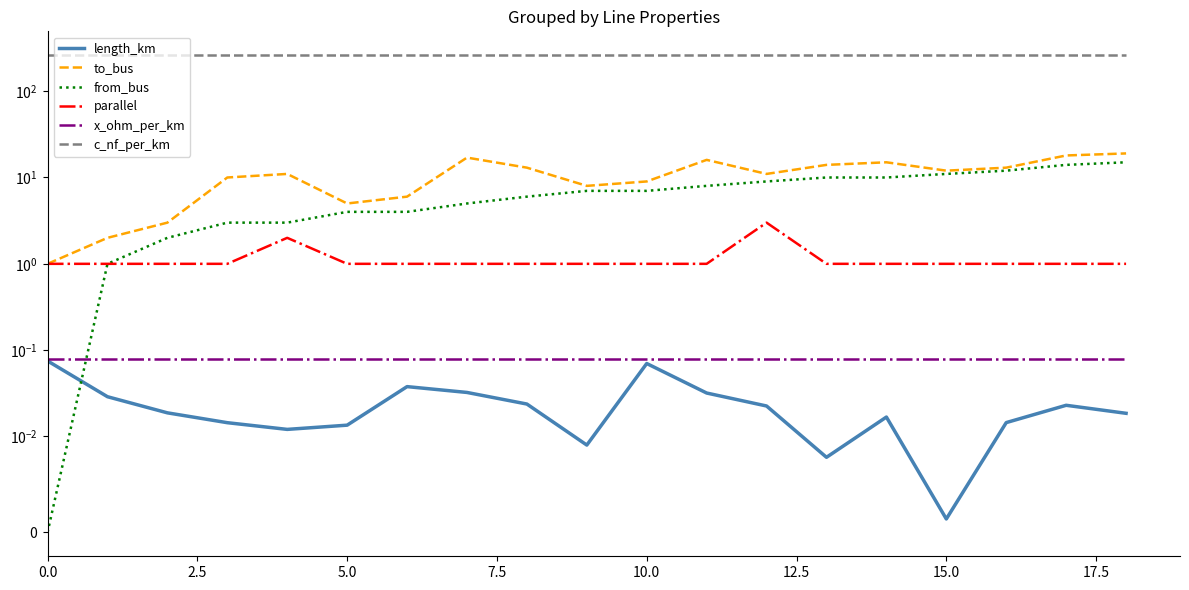

What is the difference between the highest and lowest values at 2.5?

261.0